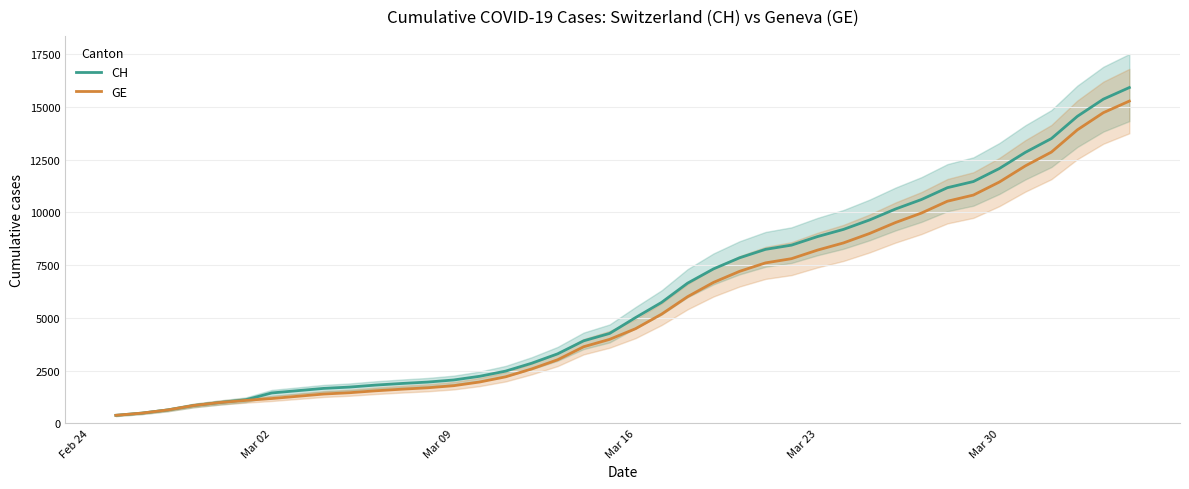

What is the difference between the maximum and second lowest values in the CH series?

15447